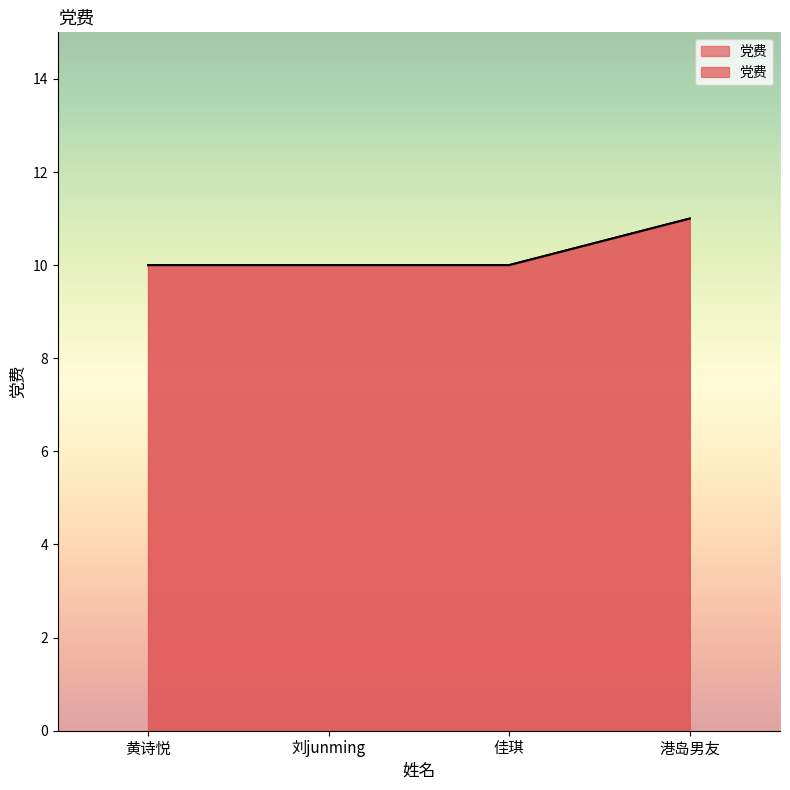

Reading right to left, transcribe all the data shown in this chart.

11	10	10	10